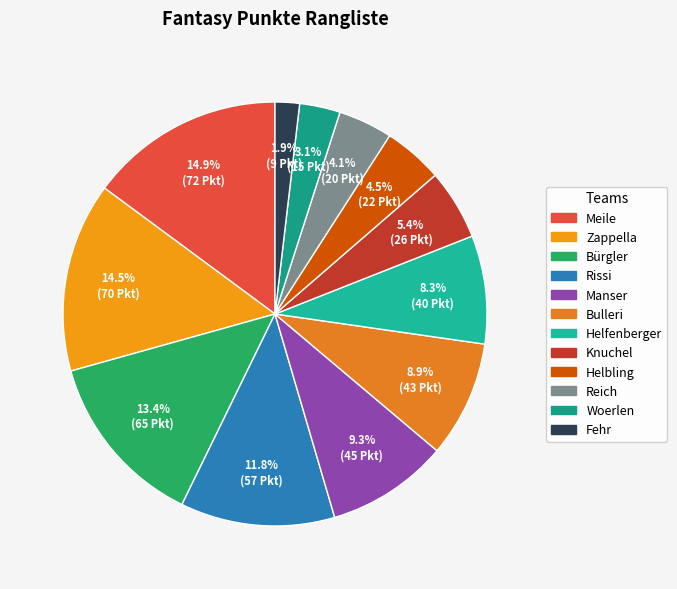

Count the number of slices in the pie.

12